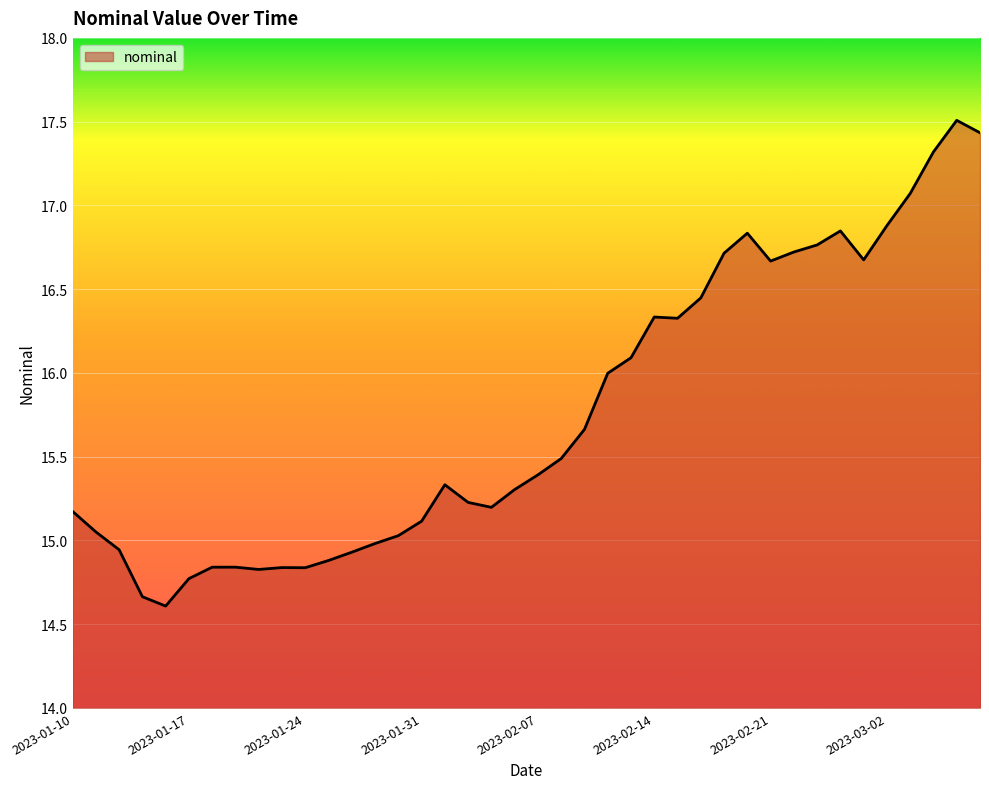

What is the average value?

15.8